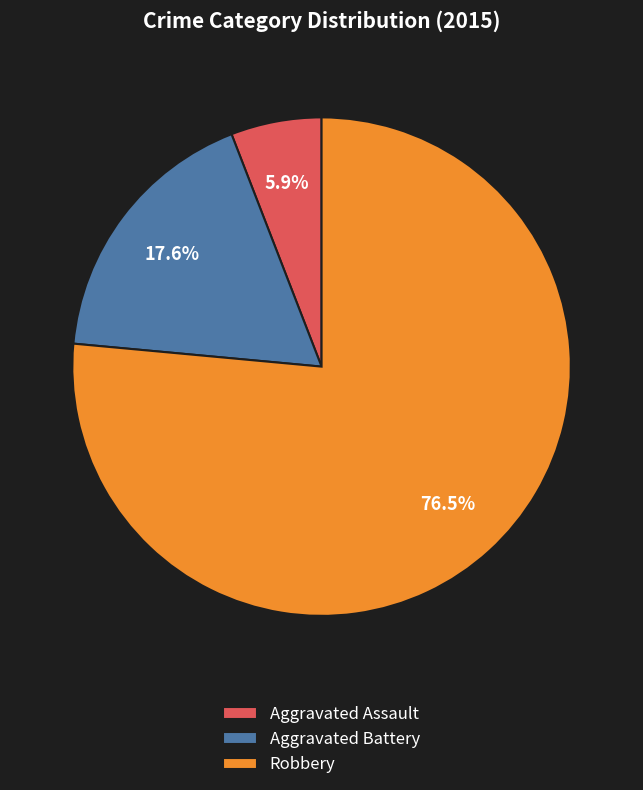

Is Aggravated Assault the majority of the pie?

No